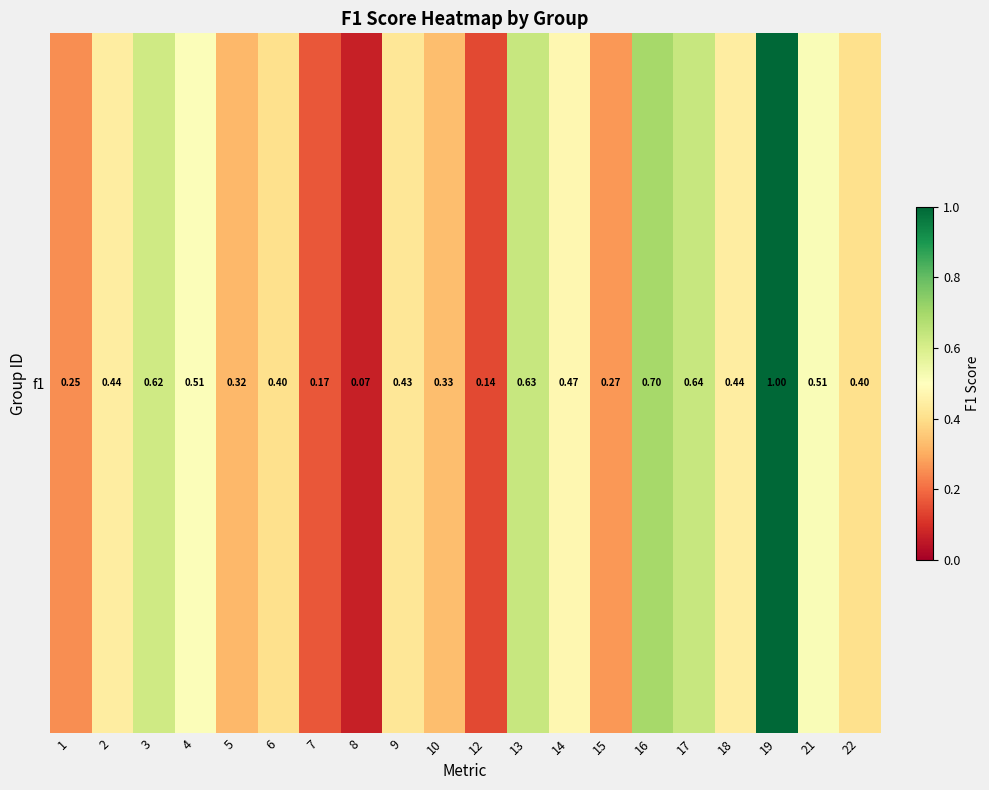

Reading left to right, transcribe all the data shown in this chart.

1=0.2	2=0.4	3=0.6	4=0.5	5=0.3	6=0.4	7=0.2	8=0.1	9=0.4	10=0.3	12=0.1	13=0.6	14=0.5	15=0.3	16=0.7	17=0.6	18=0.4	19=1.0	21=0.5	22=0.4